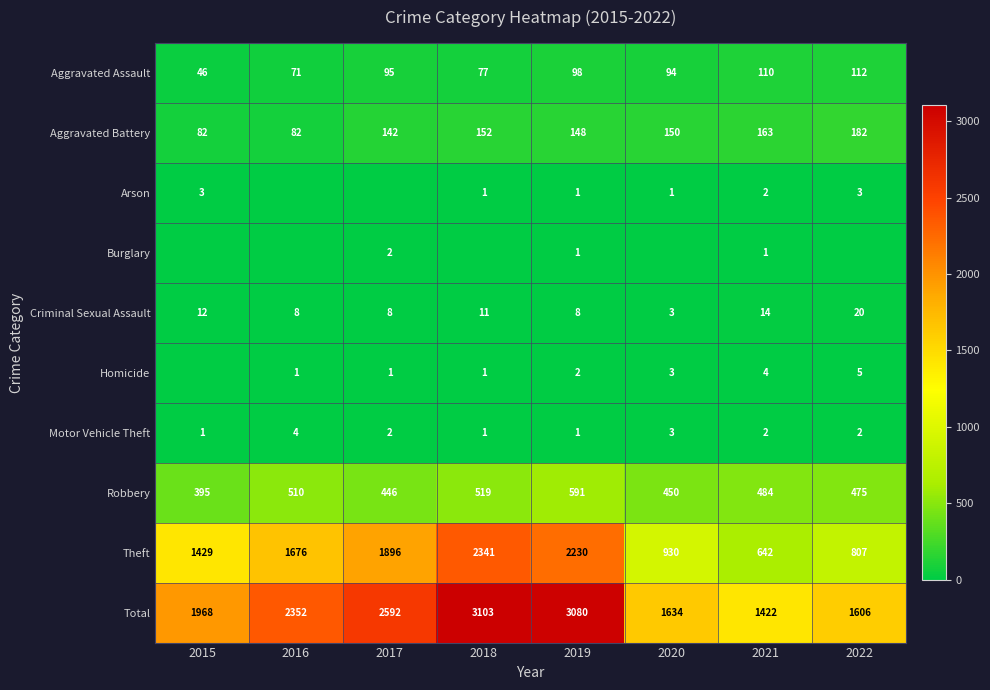

What is the greatest value displayed?

3103